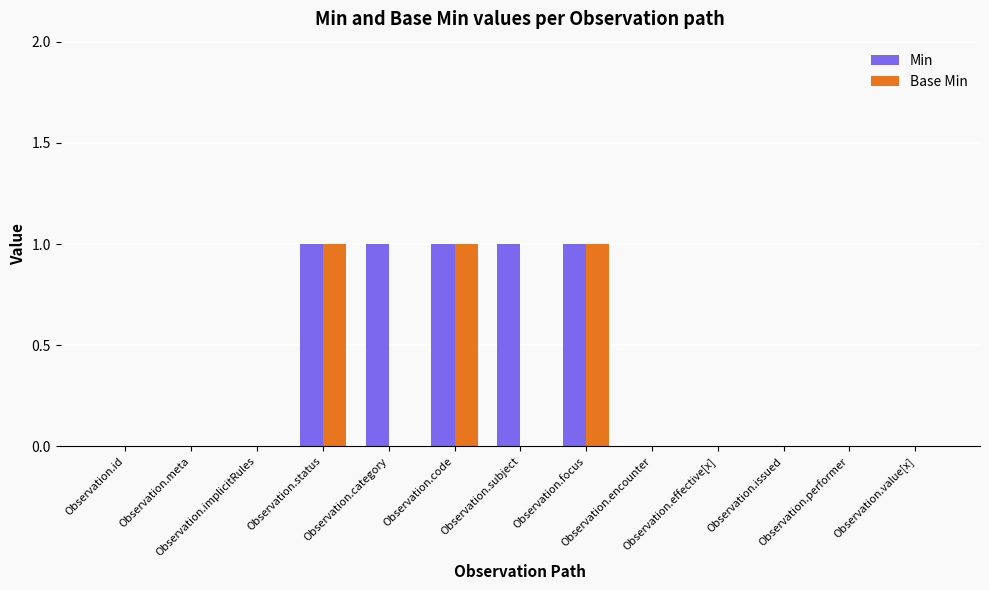

Which series has the largest total across all categories?

Min